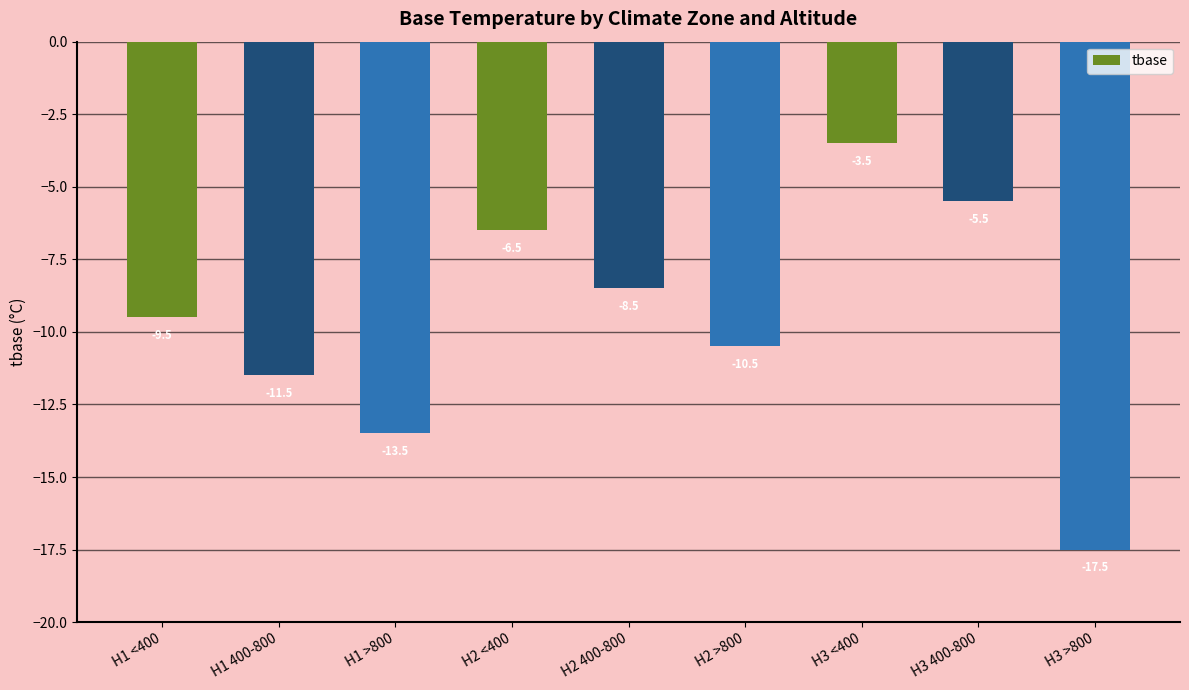

What is the difference between the values at H3 <400 and H1 >800?

10.0